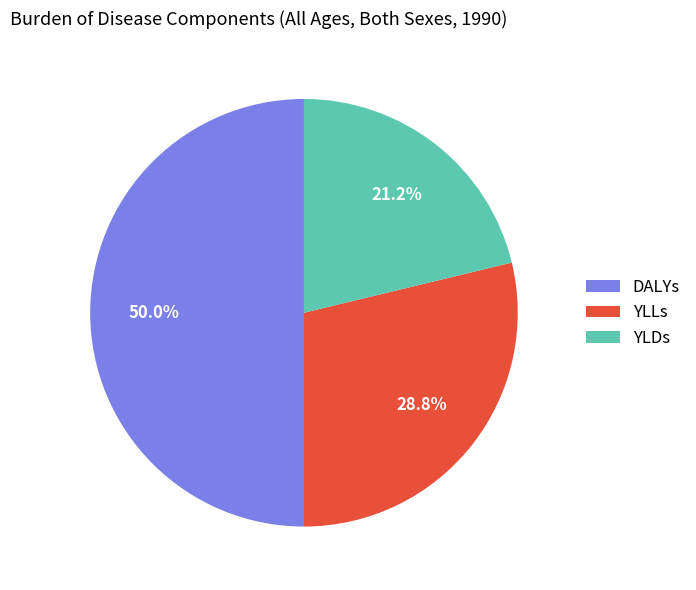

What percentage is the YLDs slice, to the nearest percent?

21%